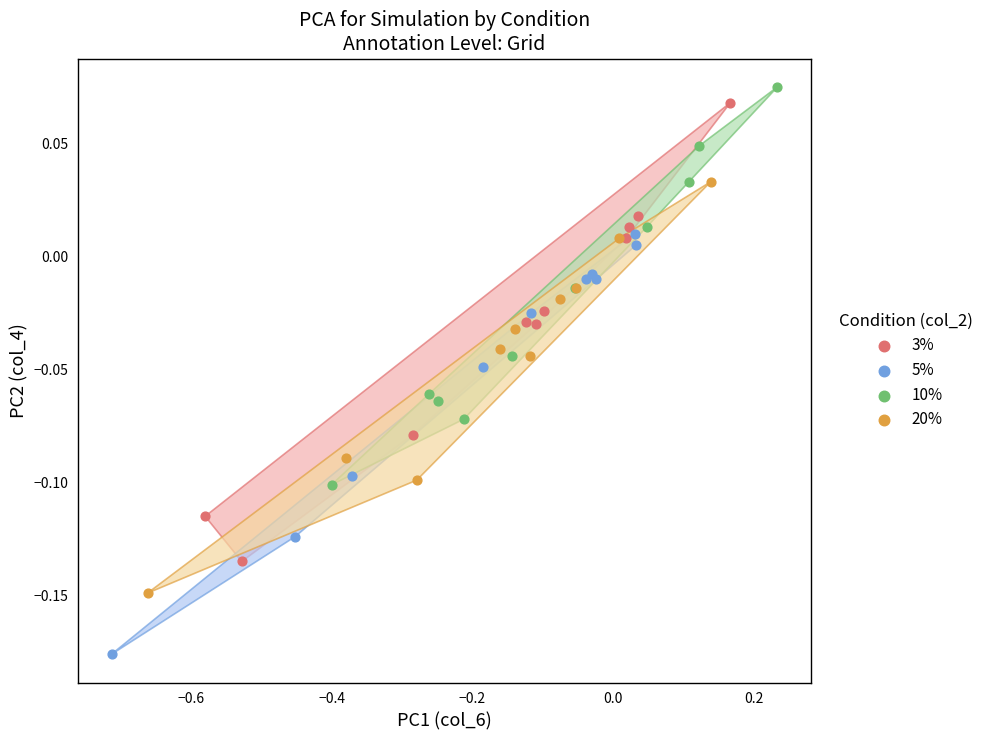

Which series contains the lowest Y value?

5%